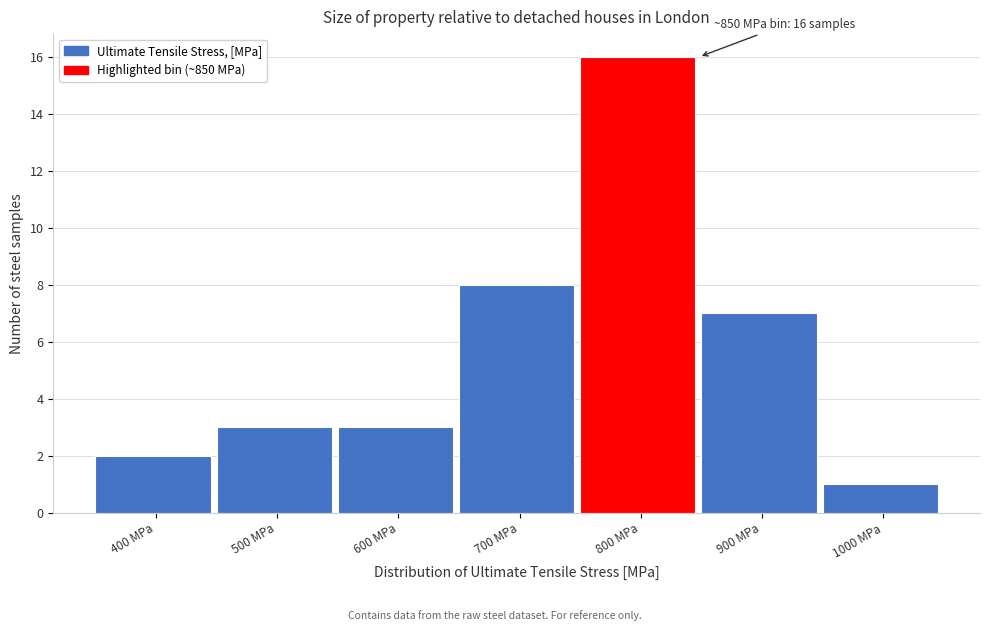

Reading left to right, what are all the values shown in this chart?

2	3	3	8	16	7	1